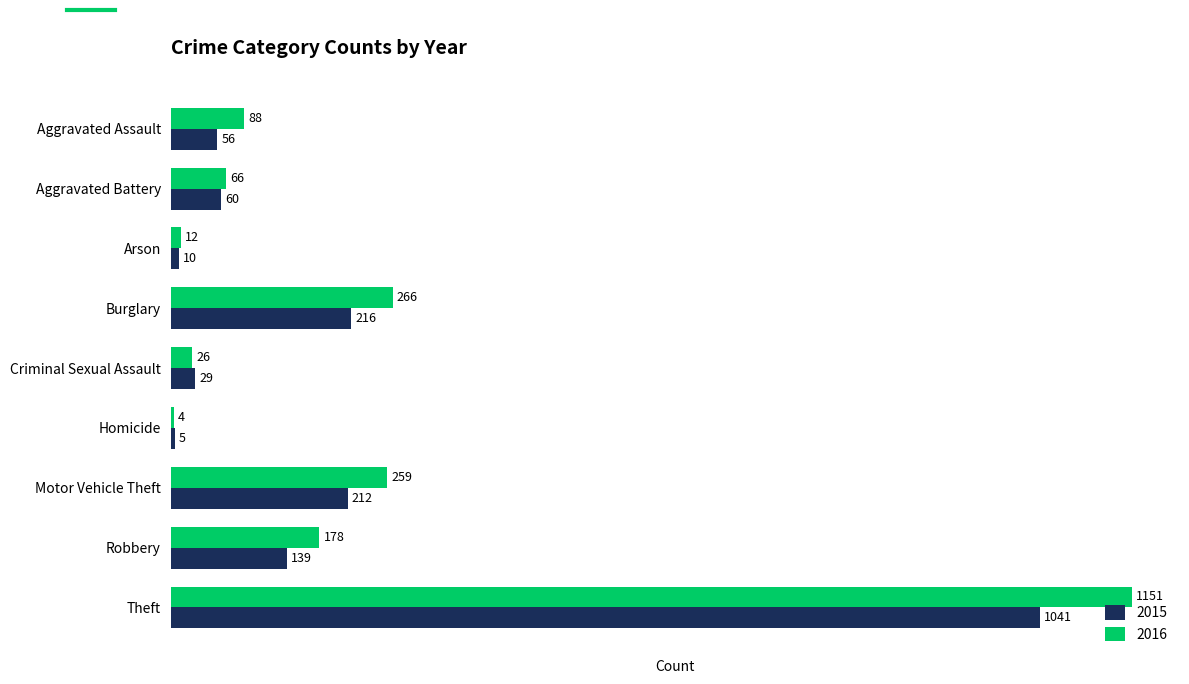

What is the difference between the highest and lowest values at Aggravated Assault?

32